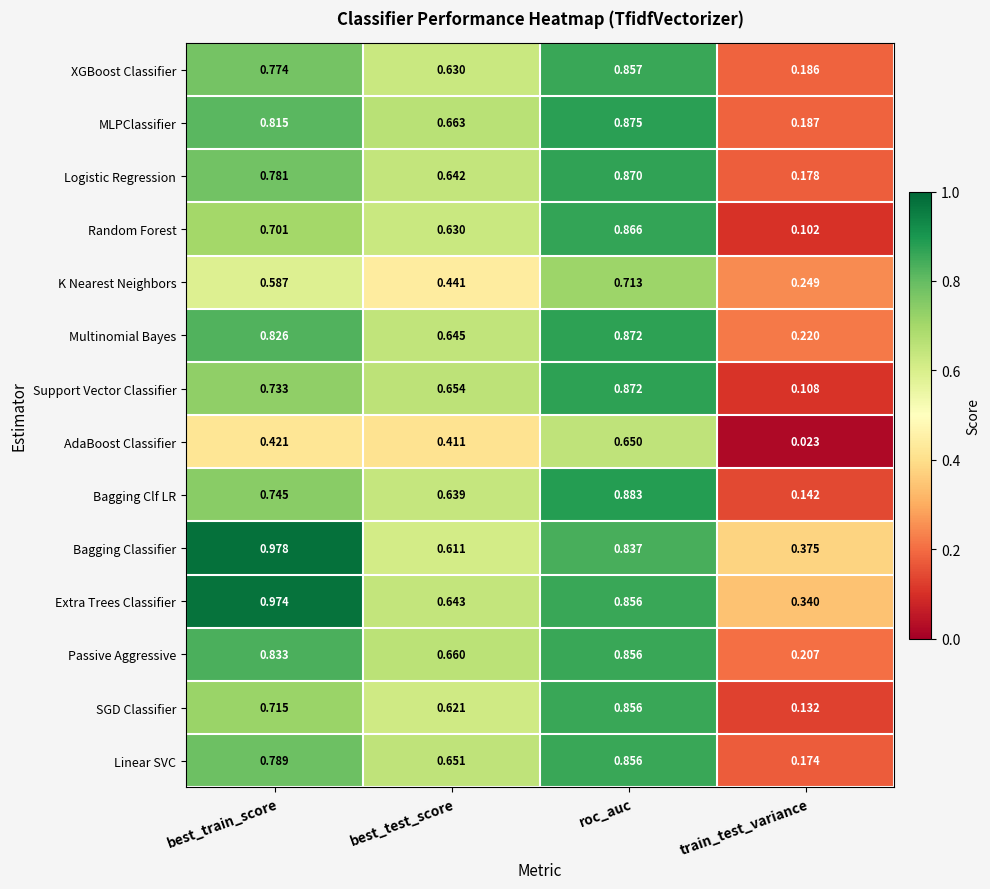

Which series changed the most between best_train_score and roc_auc?

AdaBoost Classifier